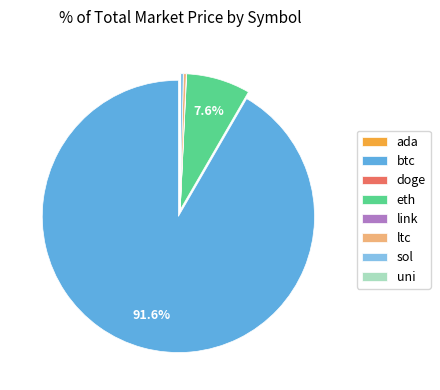

What is the ratio of the value at eth to the value at sol?

22.0